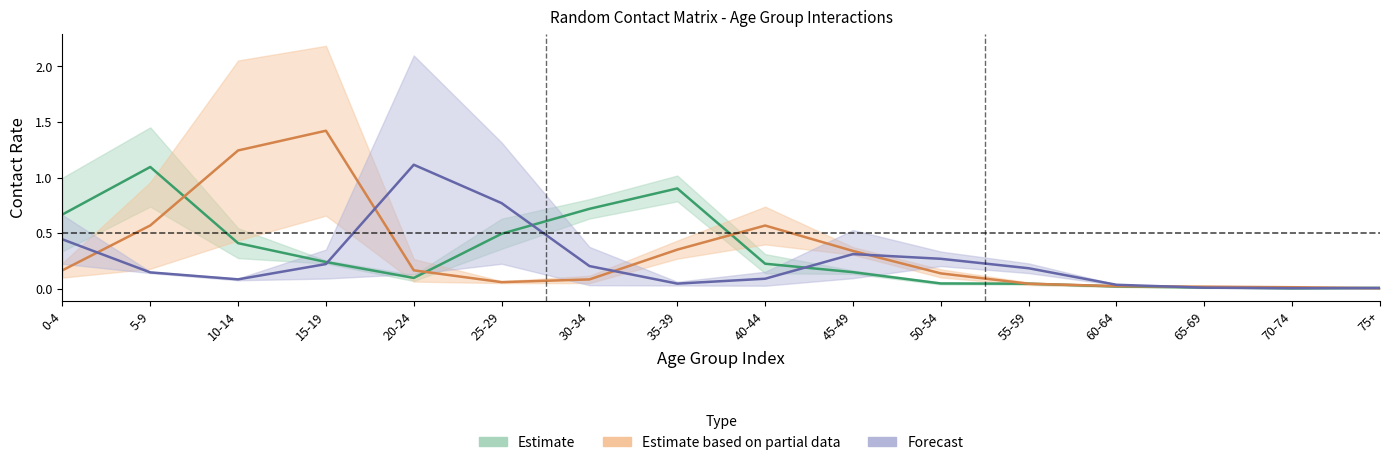

The value of Estimate based on partial data at 30-34 is 0.1. True or false?

False